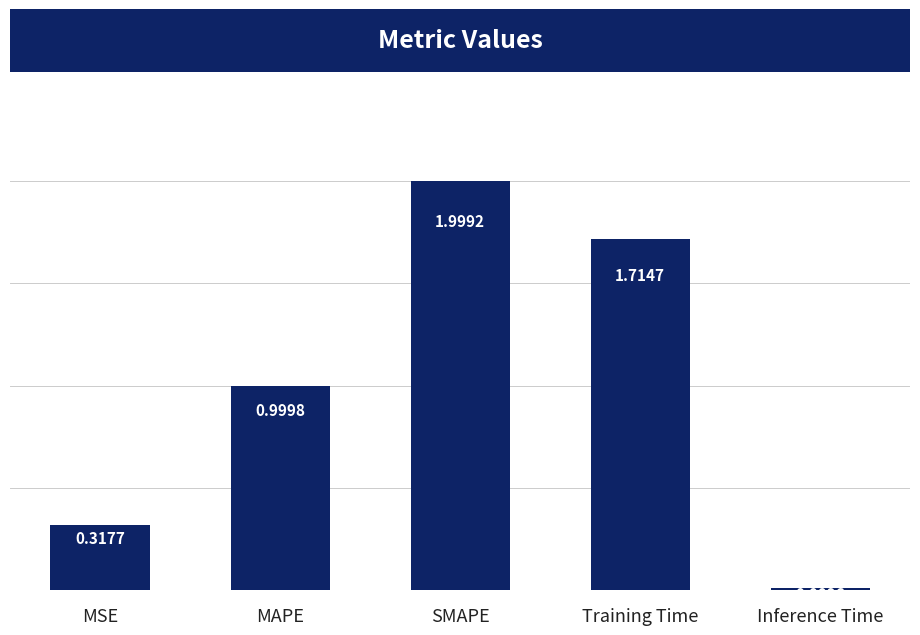

What is the difference between the maximum and minimum values?

2.0